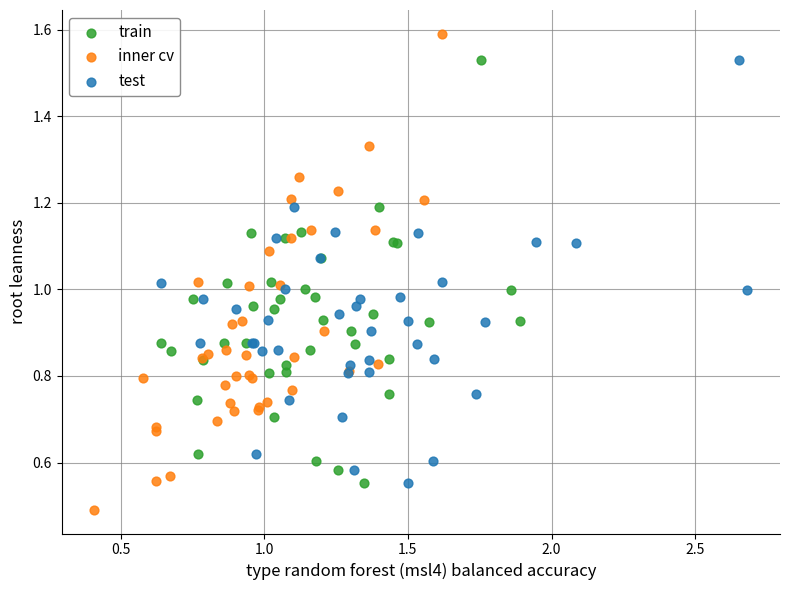

Which series reaches the minimum Y coordinate?

inner cv